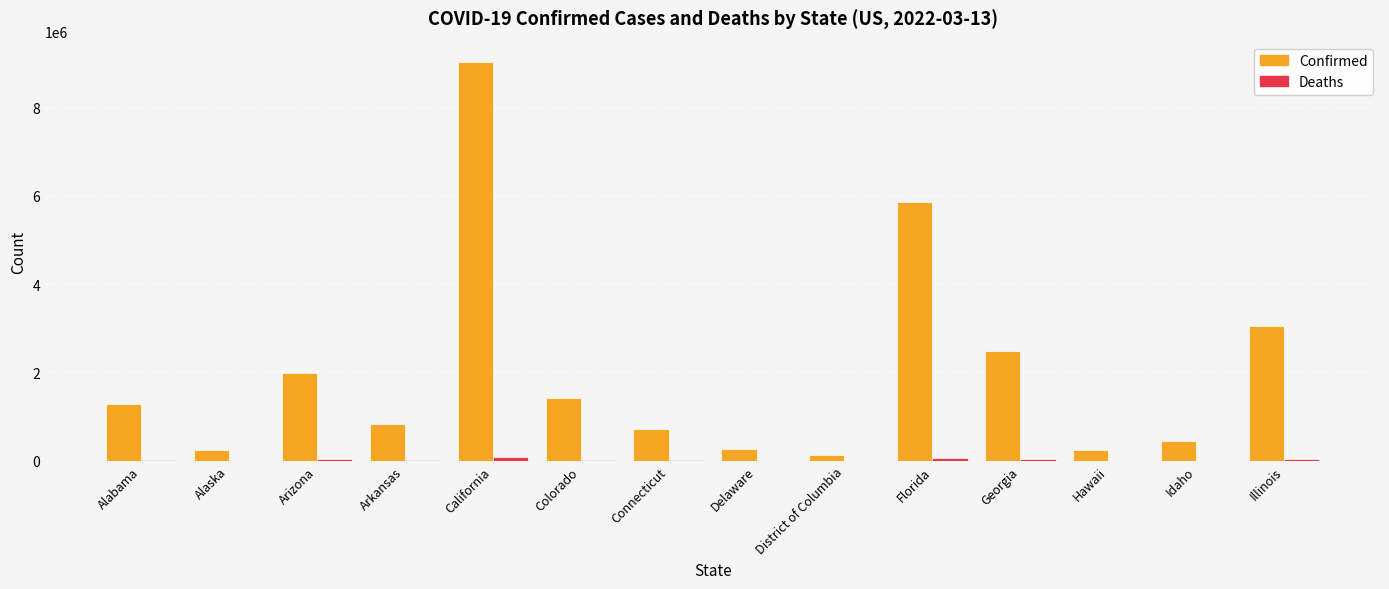

True or false: Confirmed has a value of 256872 at Connecticut.

False